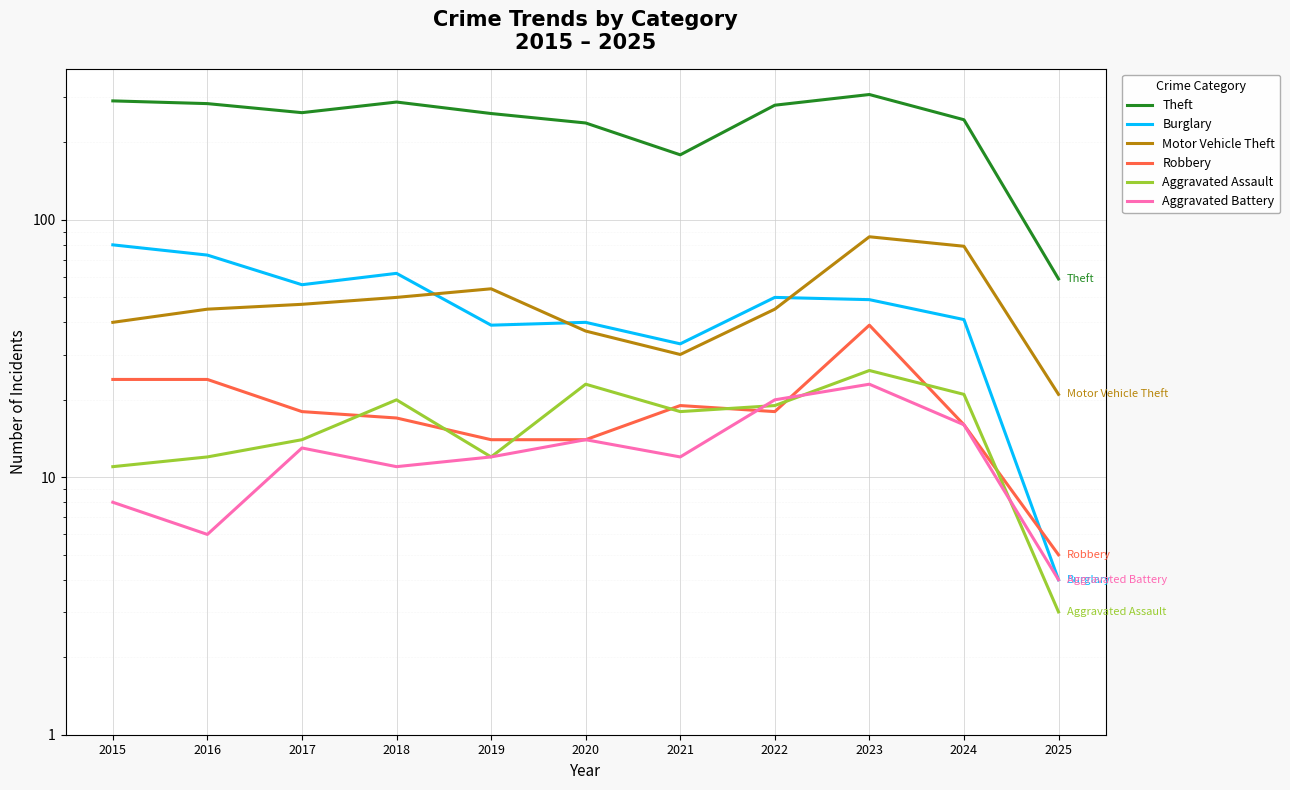

Count the number of categories in the chart.

11